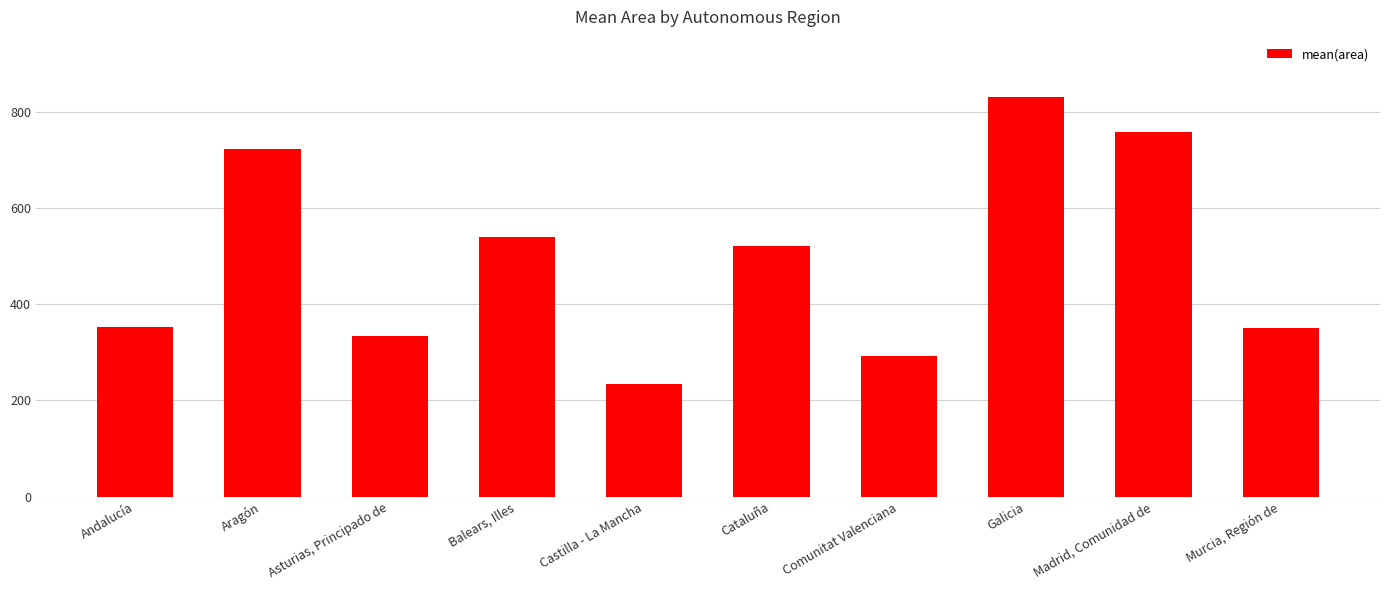

Does the chart contain any negative values?

No